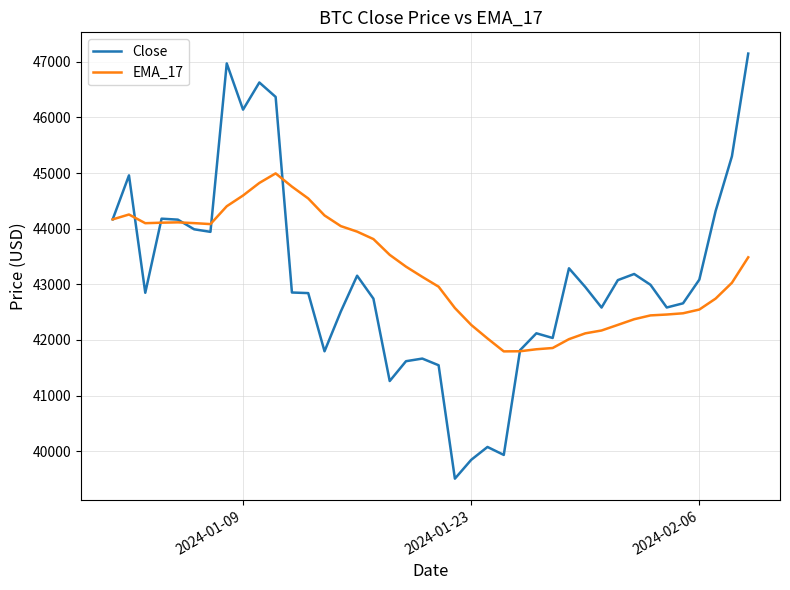

What is the maximum value shown in the chart?

47147.2